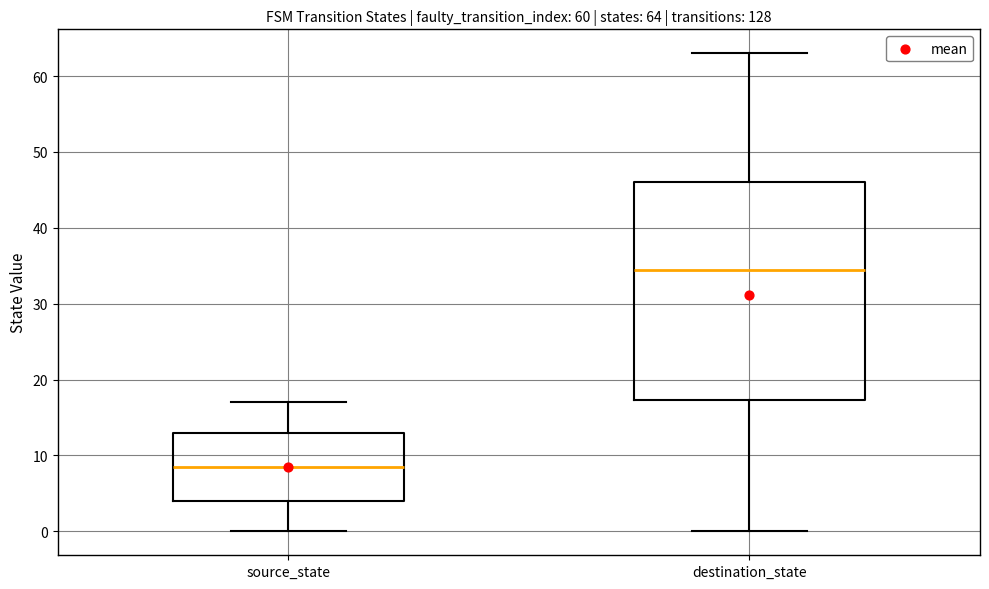

Which box's median line is the highest?

destination_state